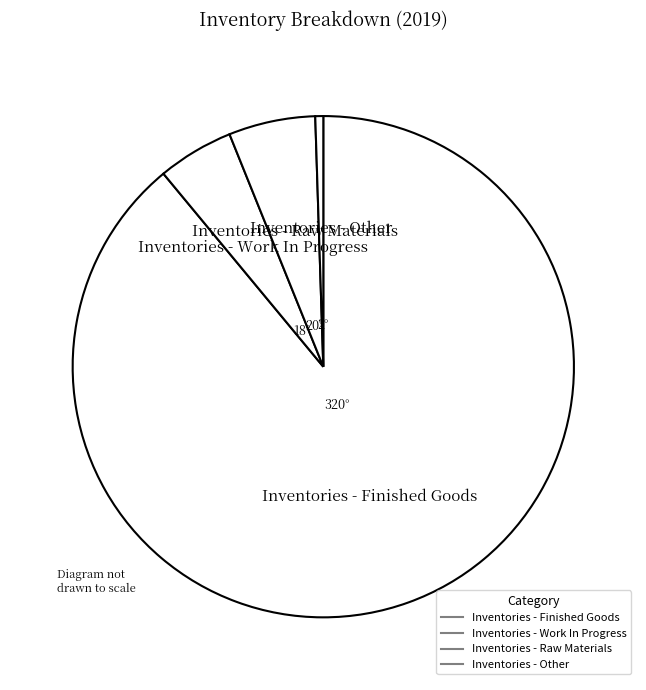

How many segments does this pie chart have?

4